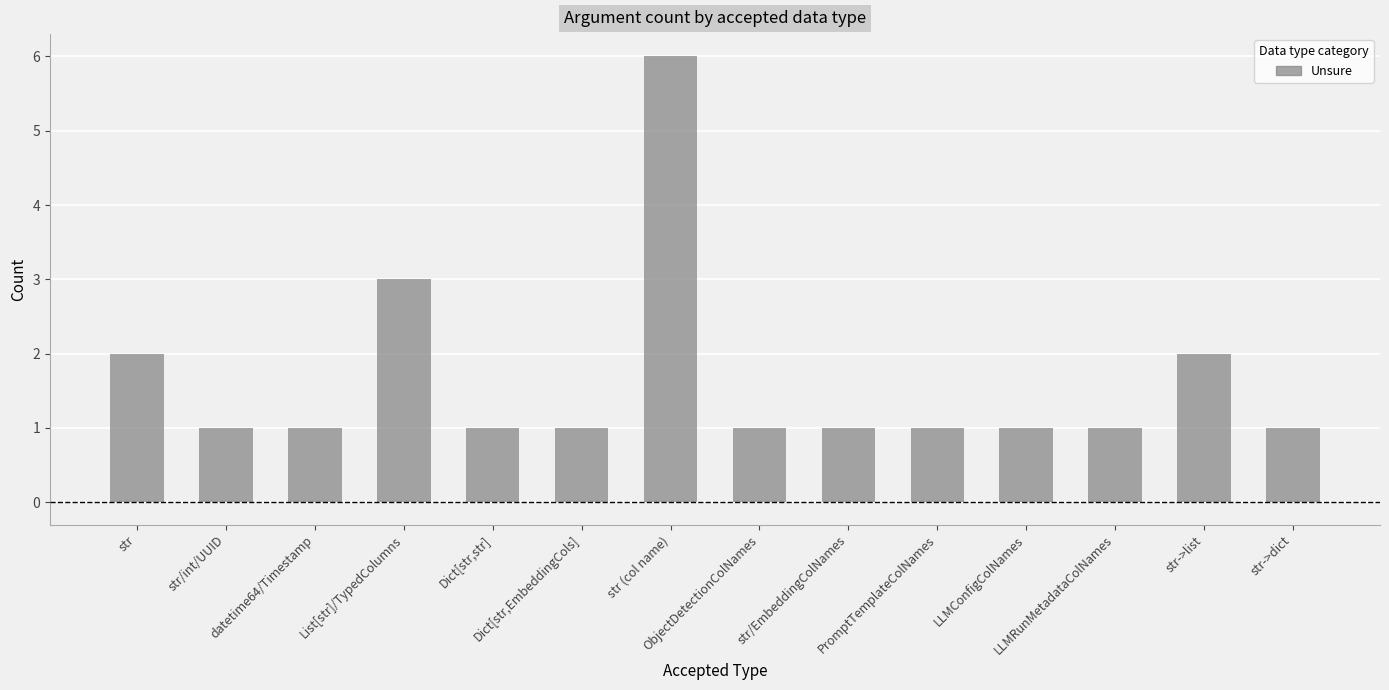

What is the value of the 14th bar from the left?

1